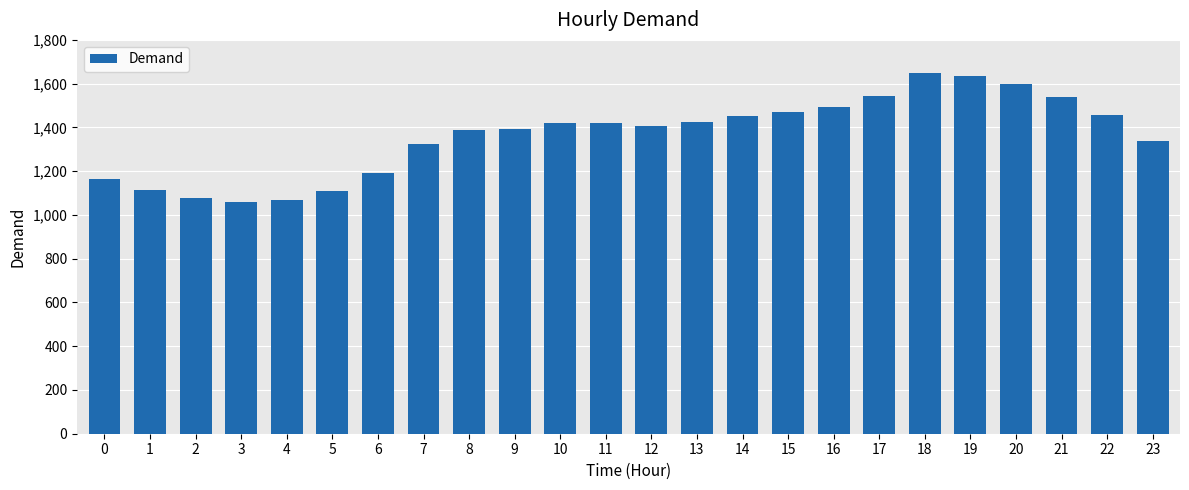

What is the sum of the values at 0 and 5?

2272.3